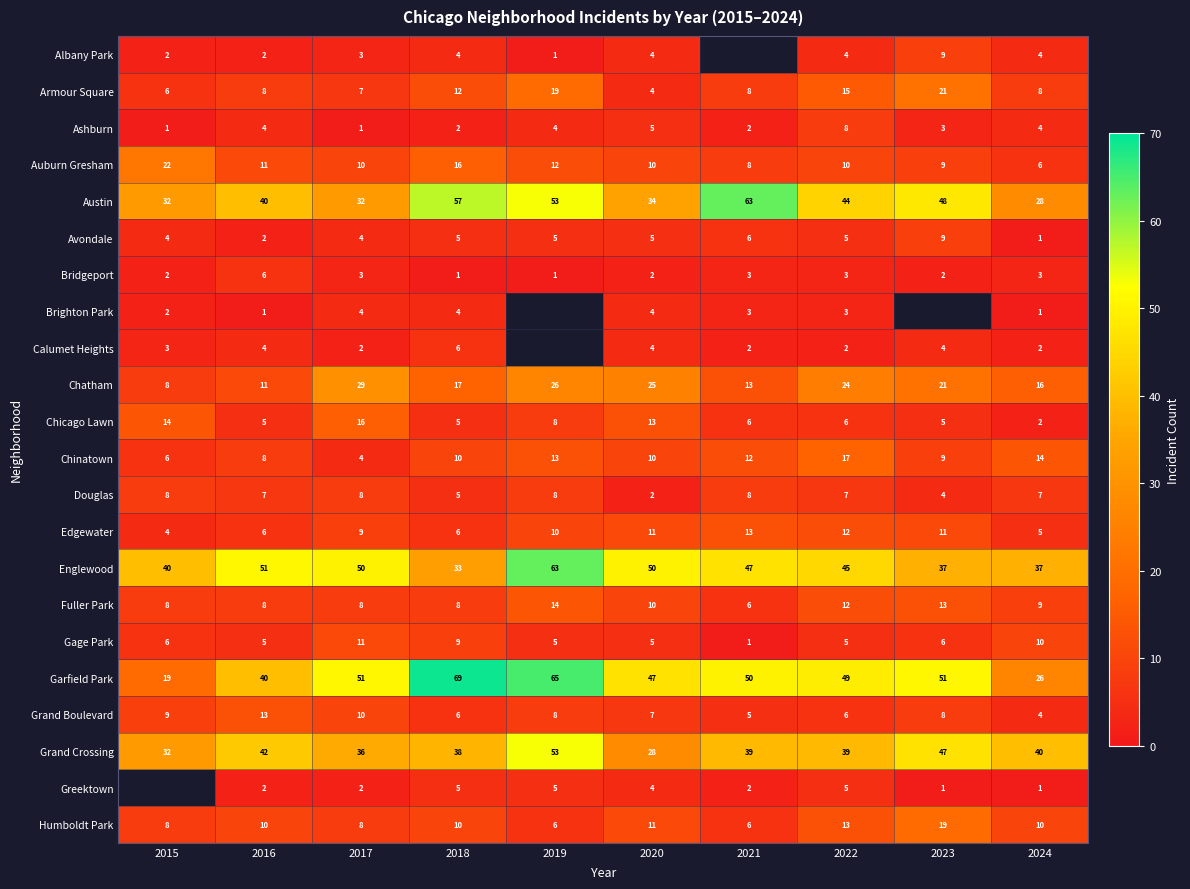

True or false: Gage Park has a value of 8 at 2019.

False